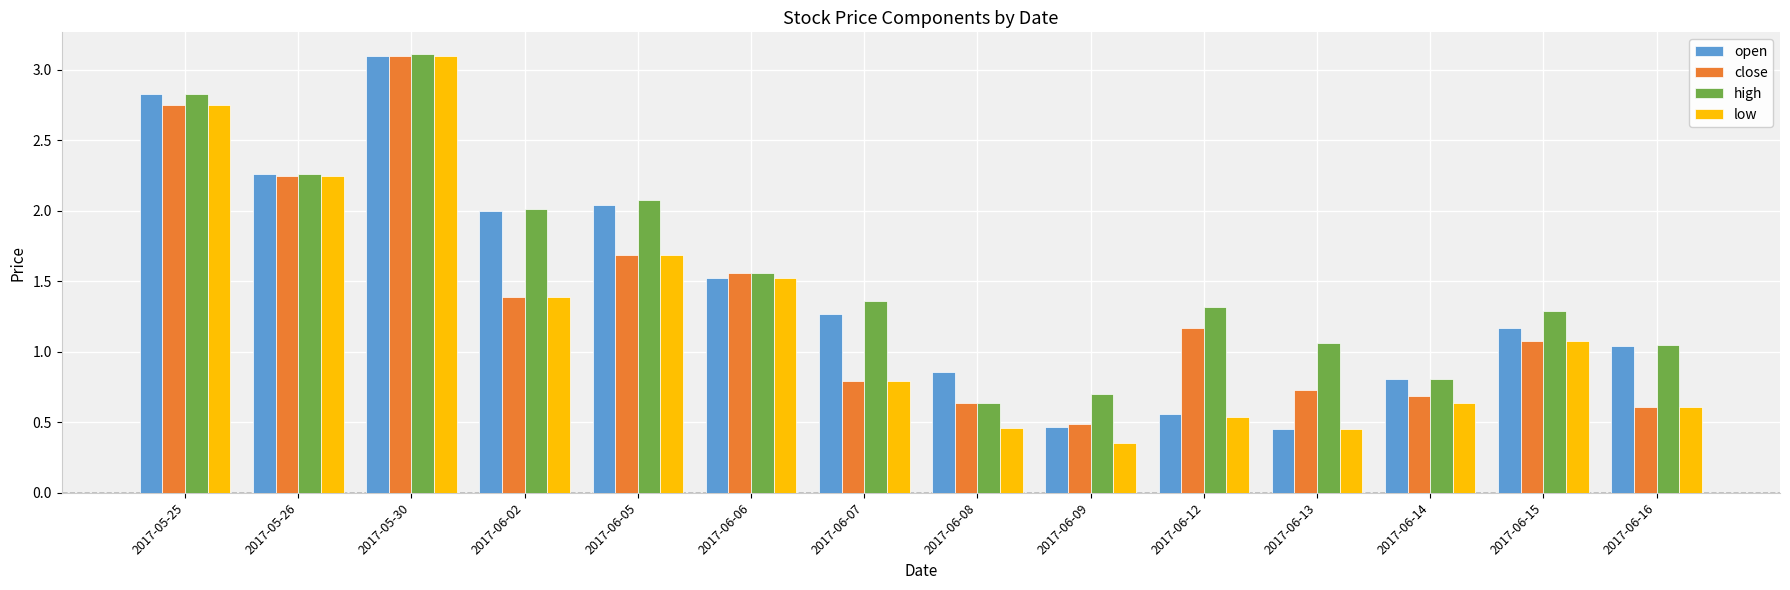

What is the difference between the high values at 2017-05-25 and 2017-06-12?

1.5